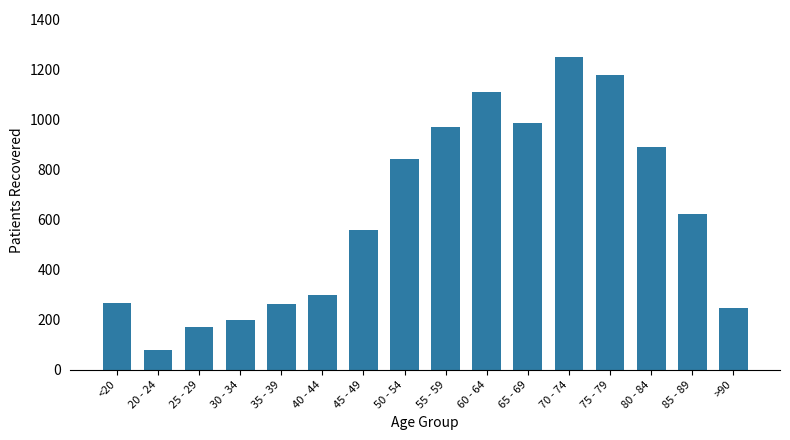

How many bars are there in total?

16